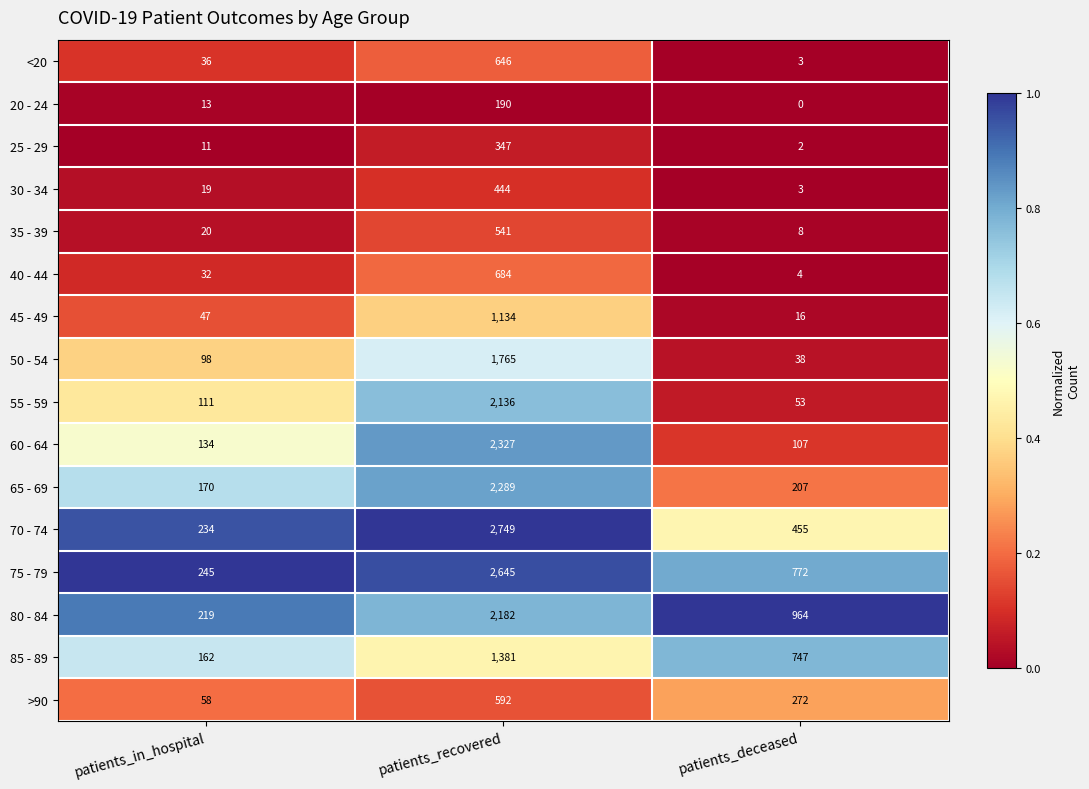

Which category has the highest value across all series?

patients_recovered